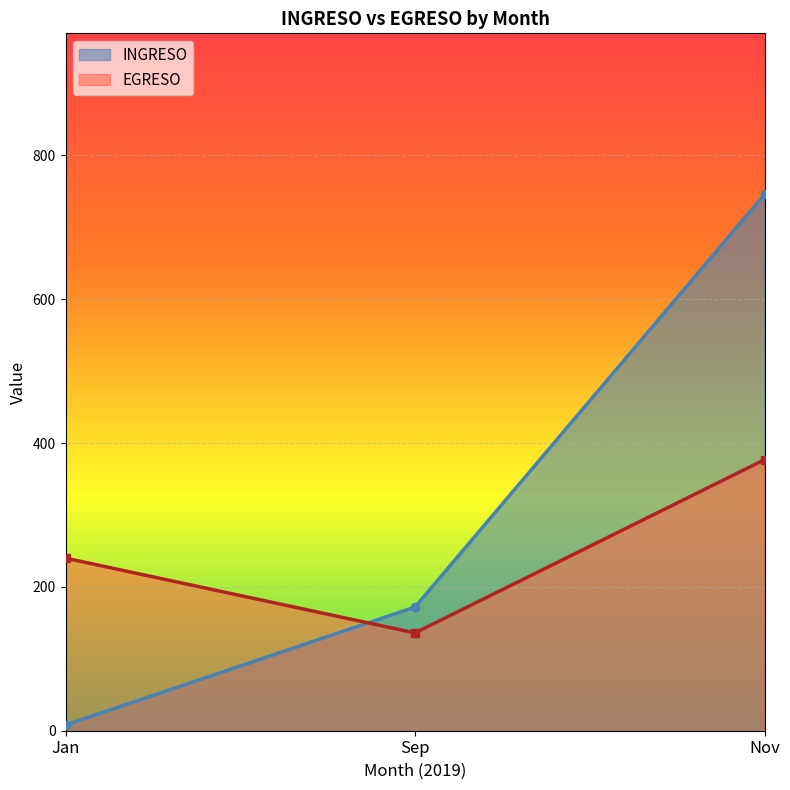

At which label is EGRESO closest to 256?

Jan